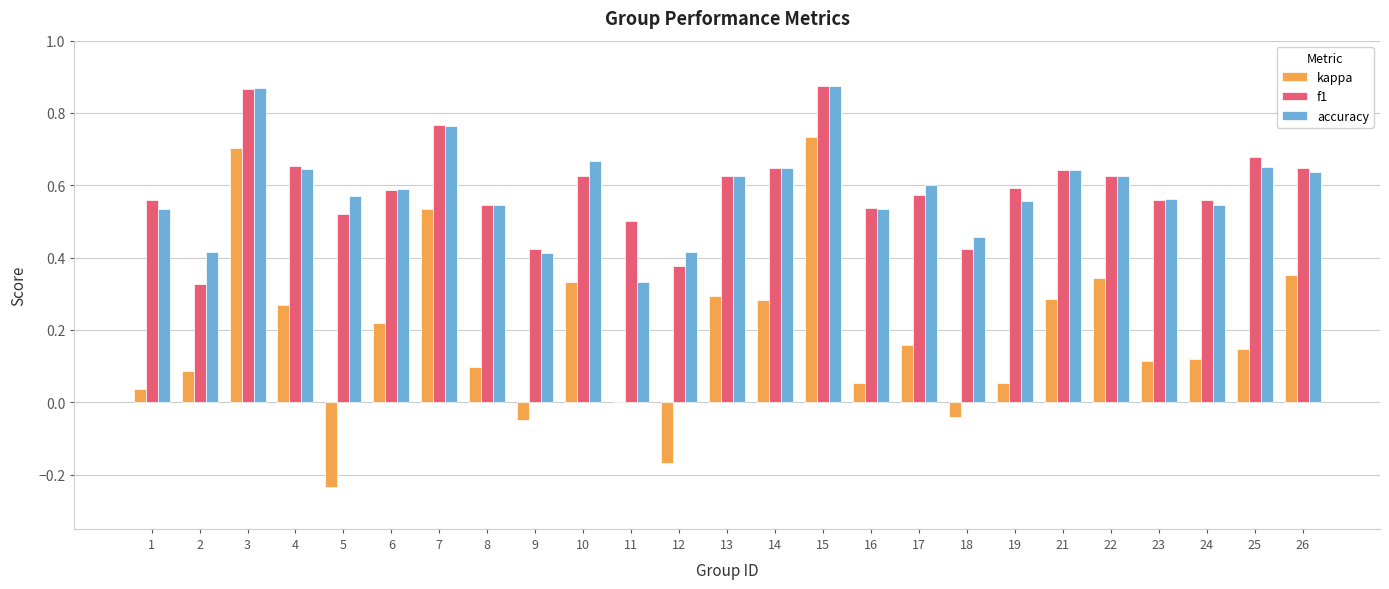

Which series changed the most between 1 and 26?

kappa